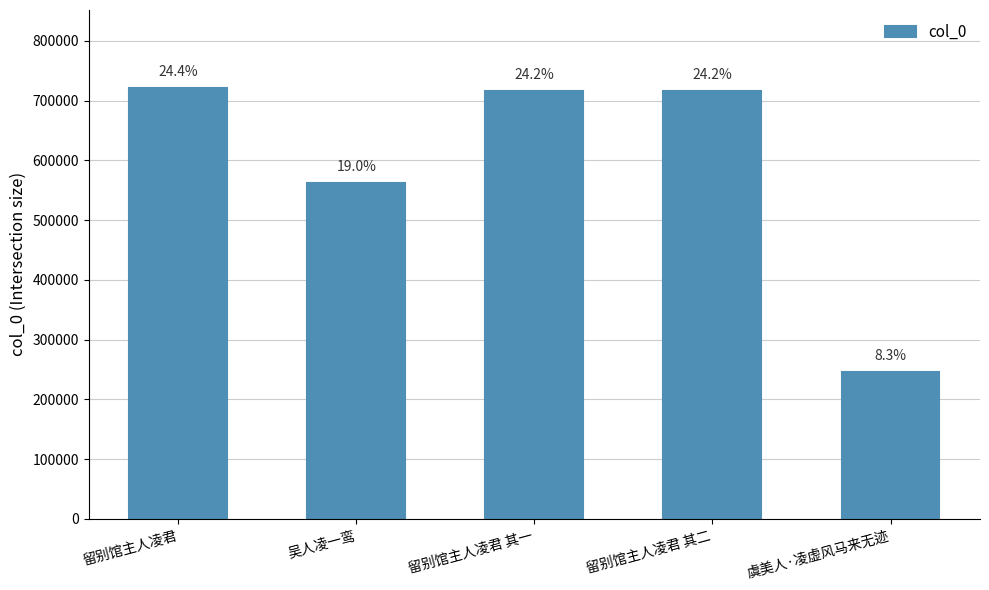

At which label is the value closest to 483933?

吴人凌一鸾